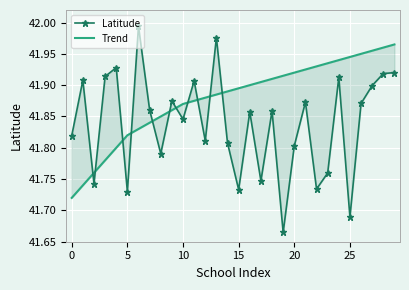

What is the difference between the maximum and minimum values in the Trend series?

0.2